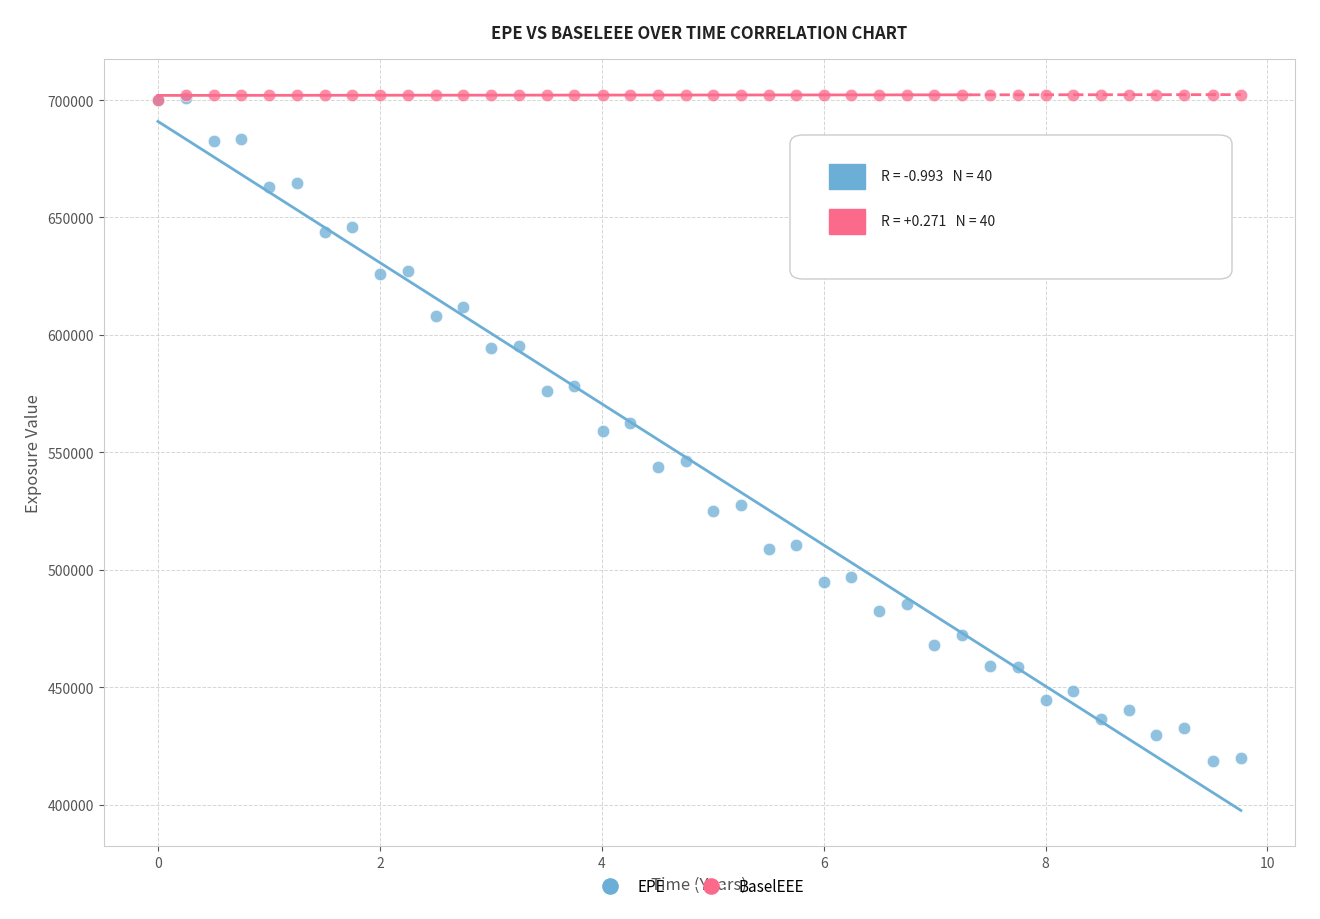

What are all the series names shown in the legend?

EPE, BaselEEE